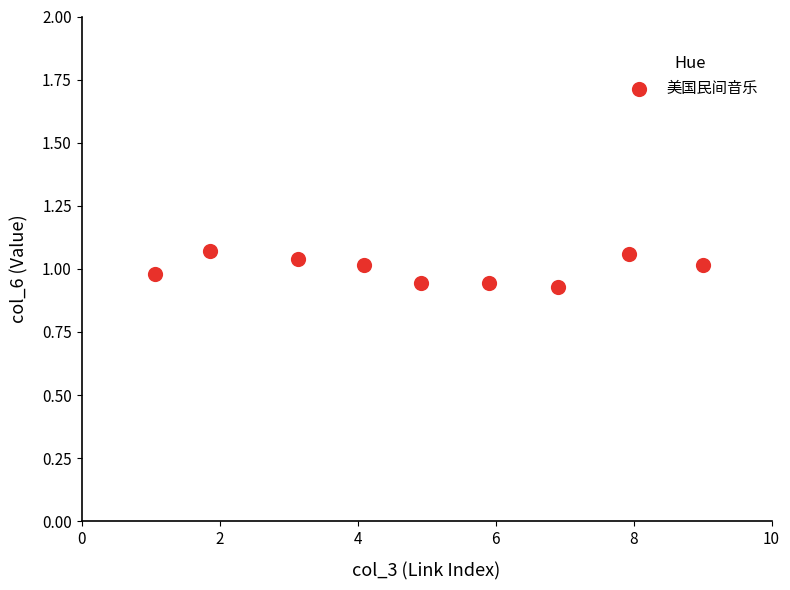

What is the range of X values (max minus min)?

7.9